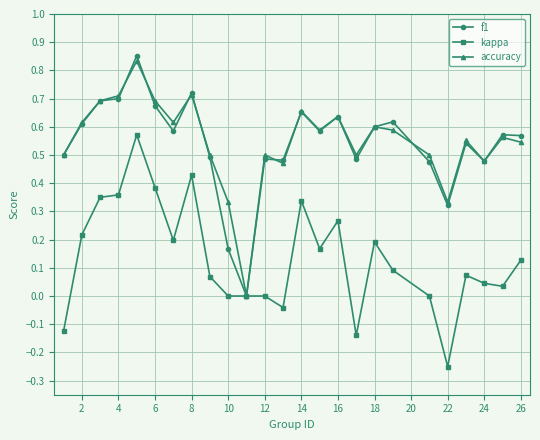

True or false: kappa has more than 0 interior local peaks.

True